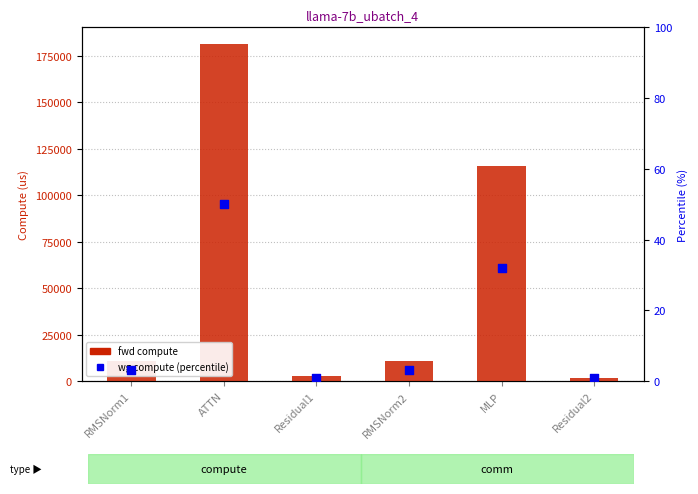

At how many categories does at least one series exceed 75771?

2